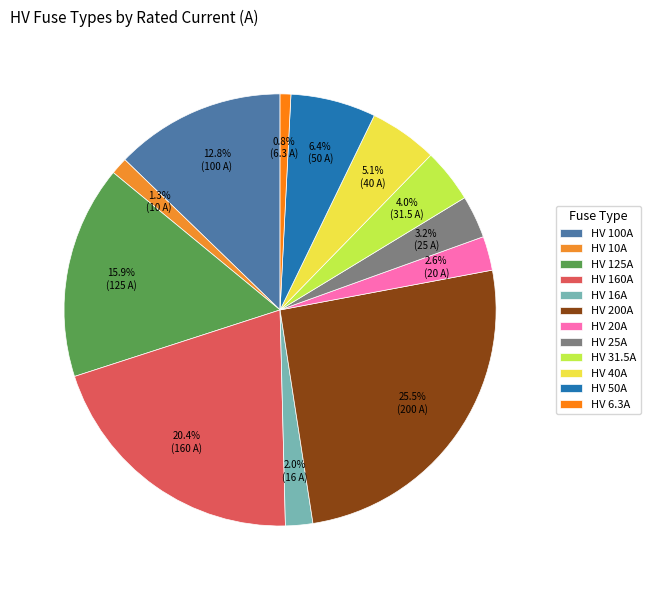

Approximately how many times larger is the value at HV 160A compared to HV 16A?

10.0